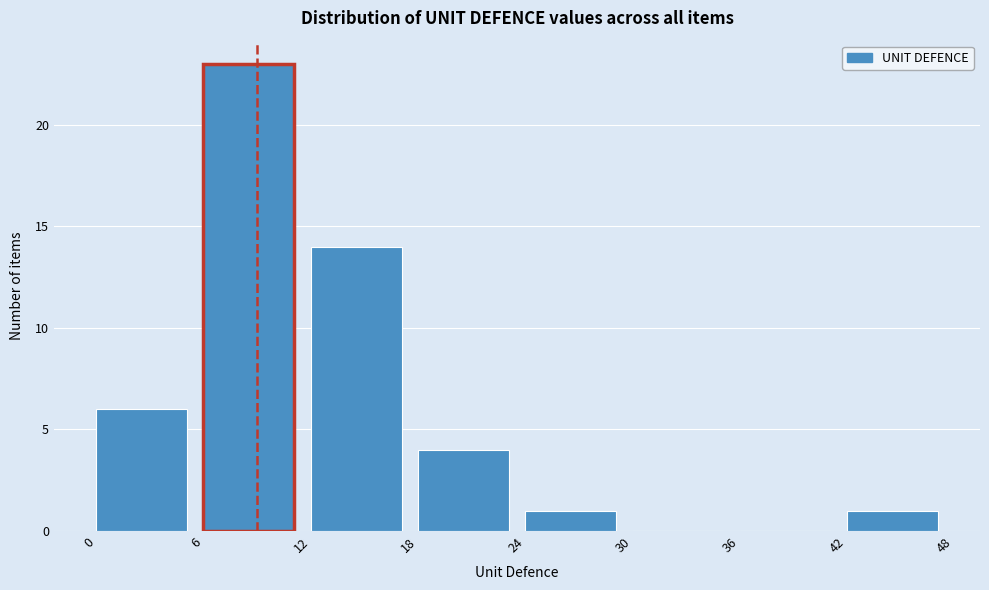

What is the height of the bar covering 0 to 6 on the x-axis? The values are not printed on the chart, so give them approximately, as read against the axis.

6